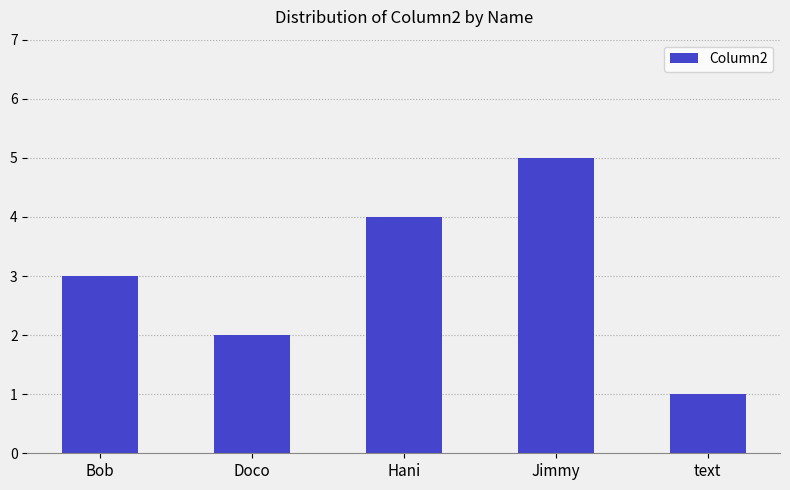

What is the change in value from Bob to text?

-2